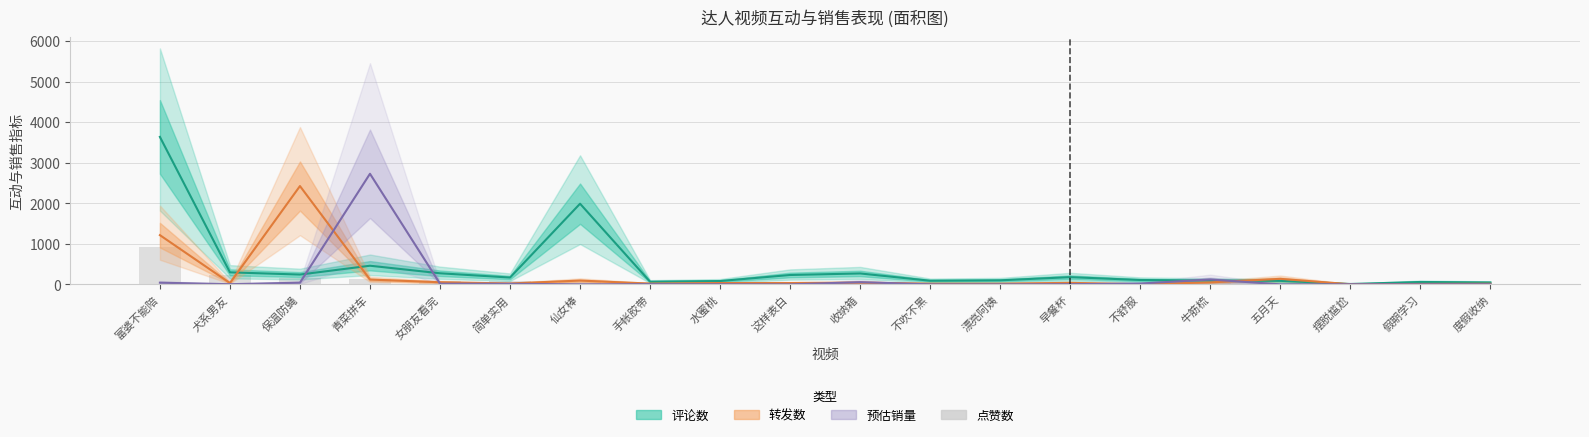

What is the label of the 13th bar from the right?

手帐胶带